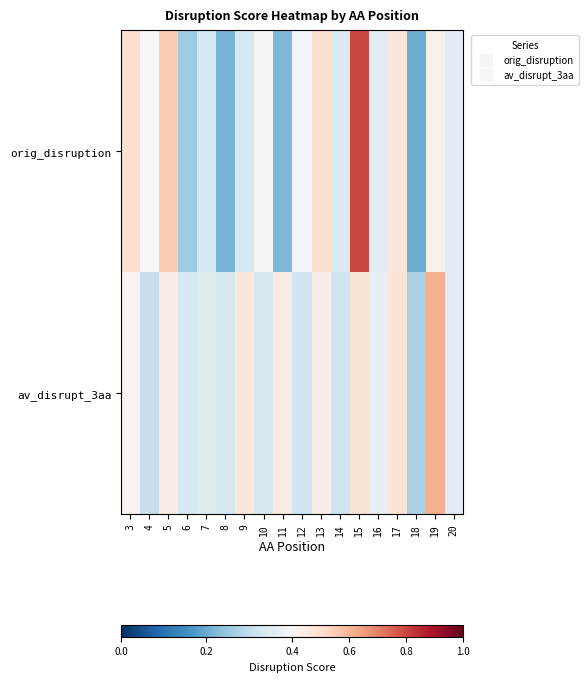

Which series has the widest spread of values?

orig_disruption